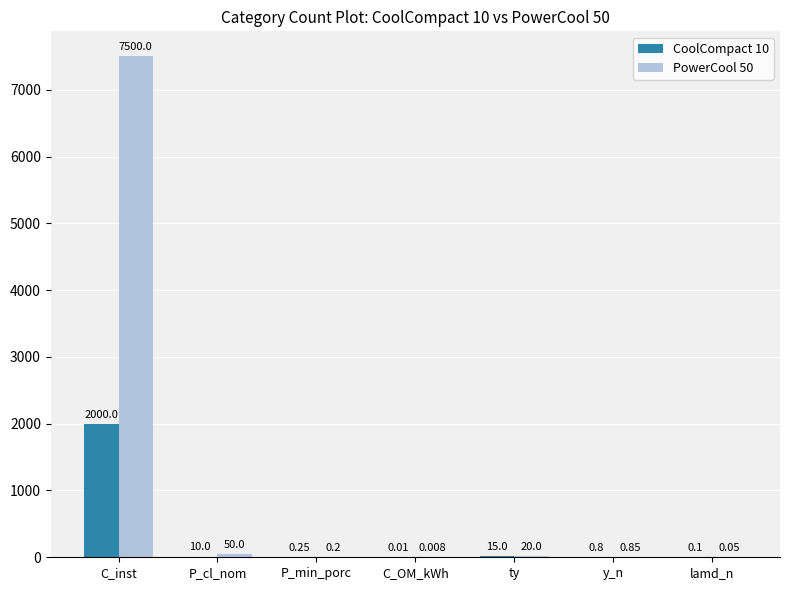

What are all the series names shown in the legend?

CoolCompact 10, PowerCool 50